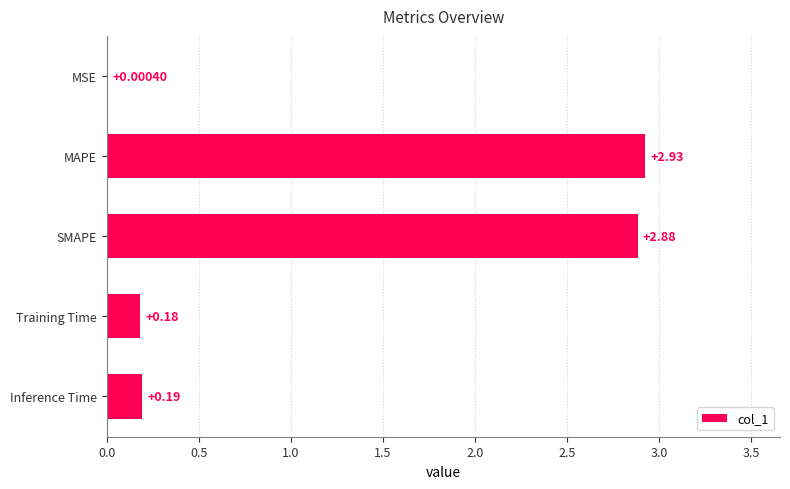

What is the change in value from MSE to Training Time?

+0.2